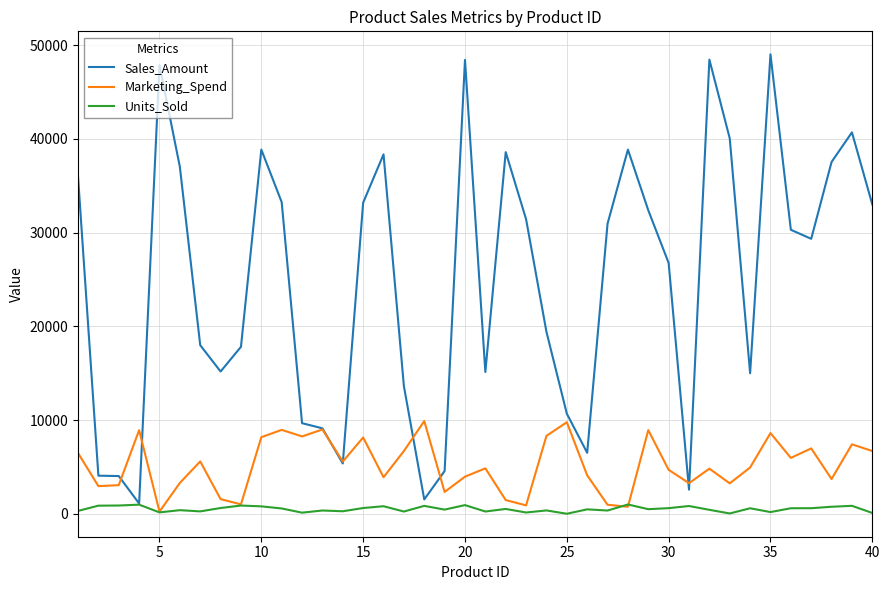

True or false: Units_Sold has more than 2 points higher than both neighbors.

True